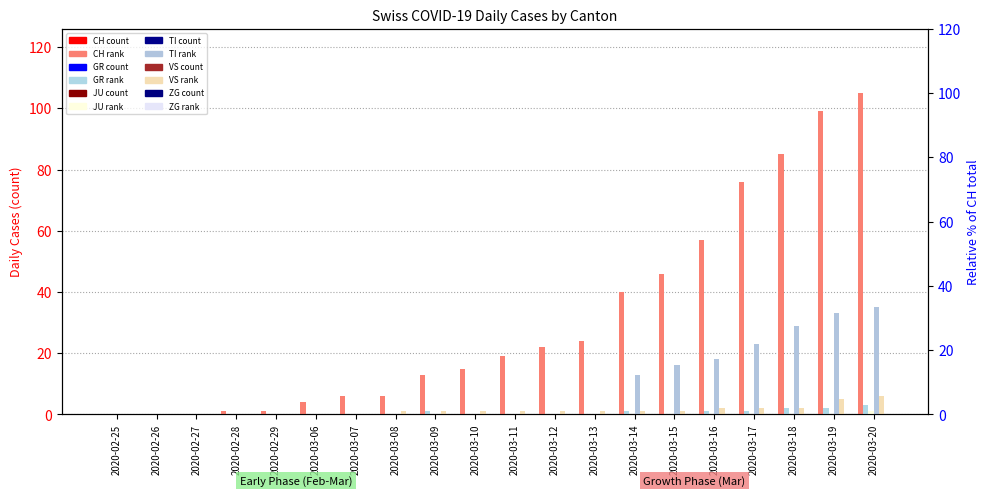

Are the bars grouped side by side (vs. stacked)?

Yes